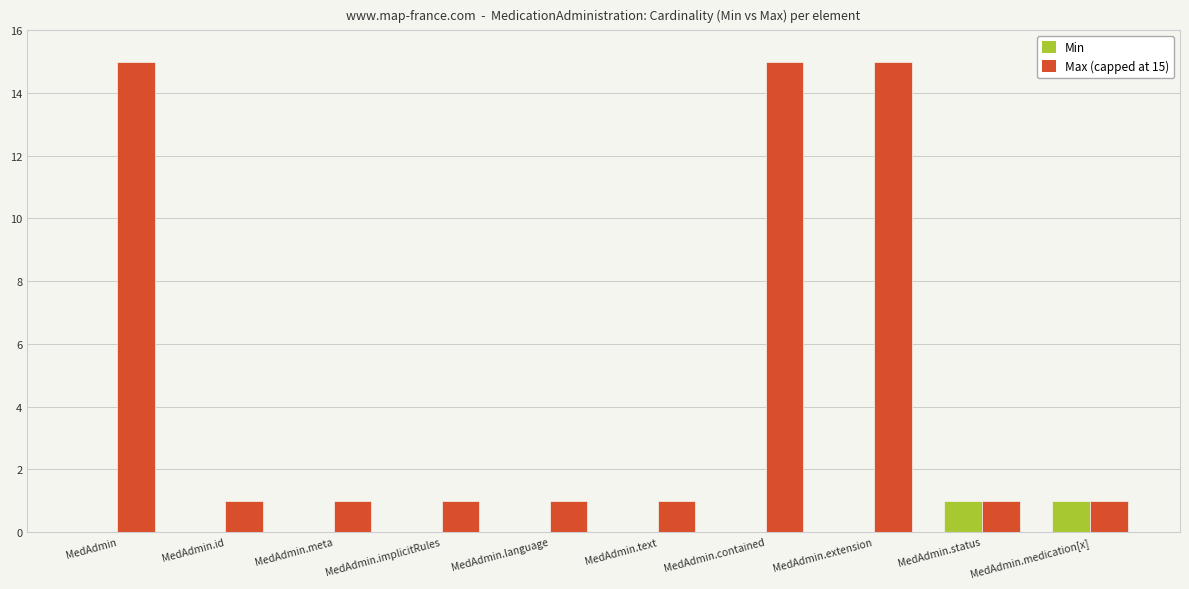

The Max (capped at 15) series shows 15 at MedAdmin.extension. True or false?

True